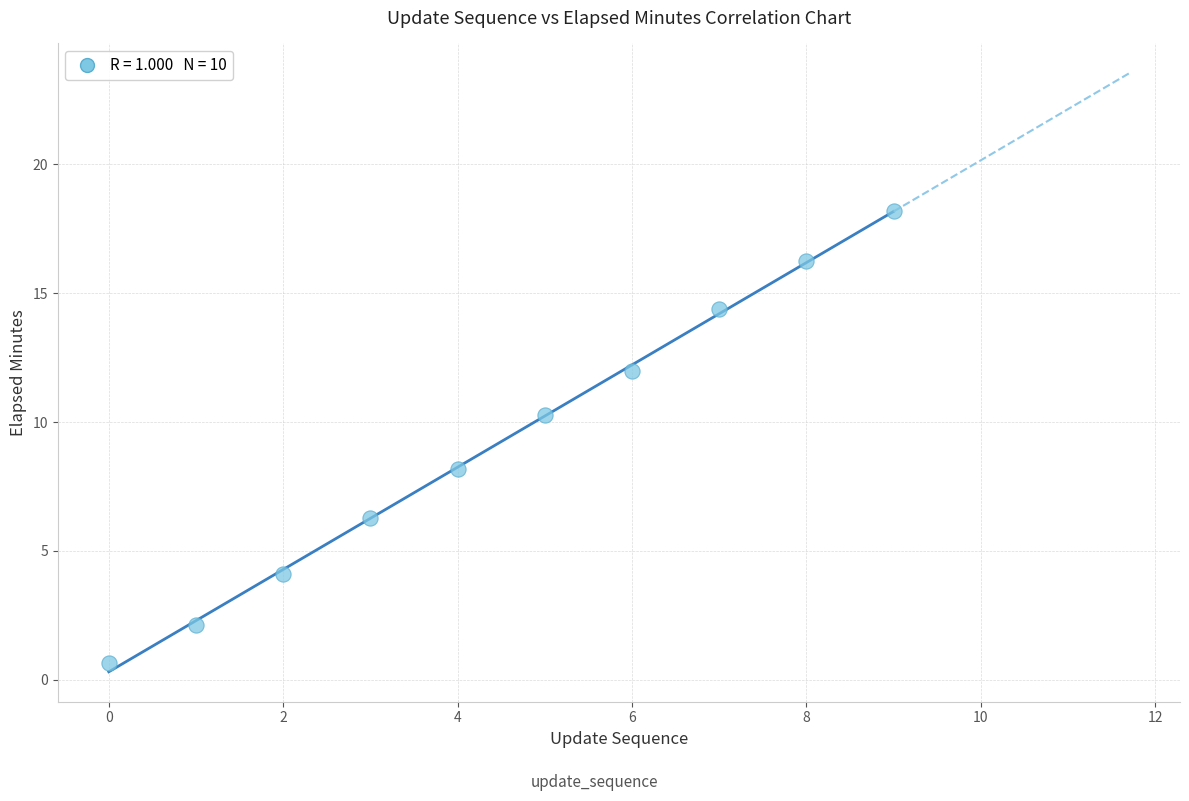

What Y value in the scatter plot is closest to 9?

8.2